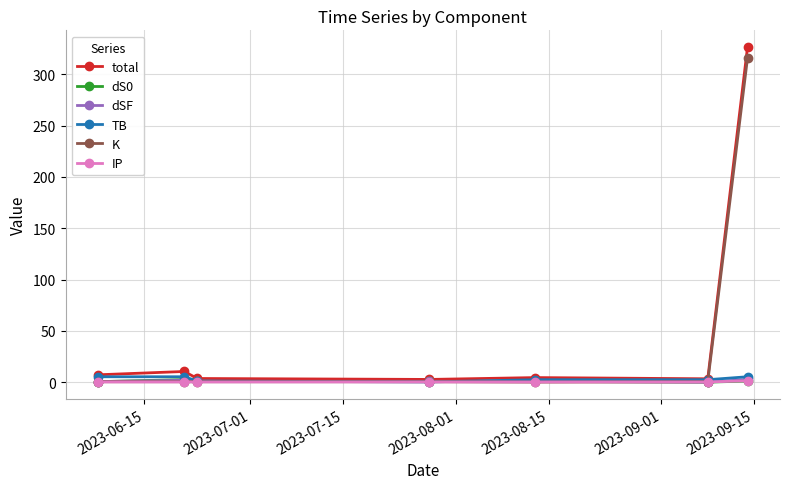

At how many categories does at least one series exceed 88?

1